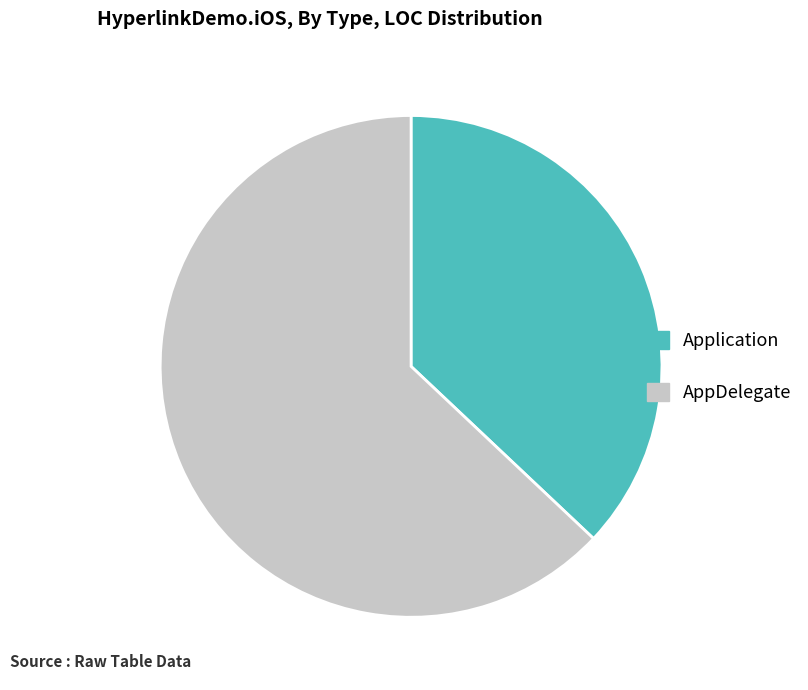

How many segments does this pie chart have?

2